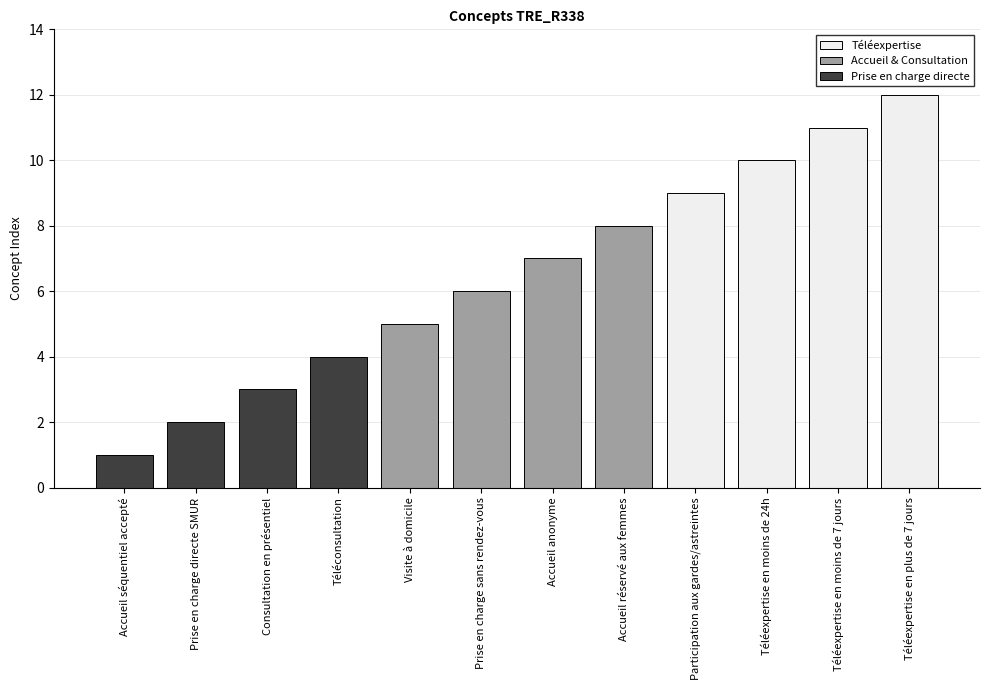

Count the Téléexpertise values in the range 10 to 12.

3